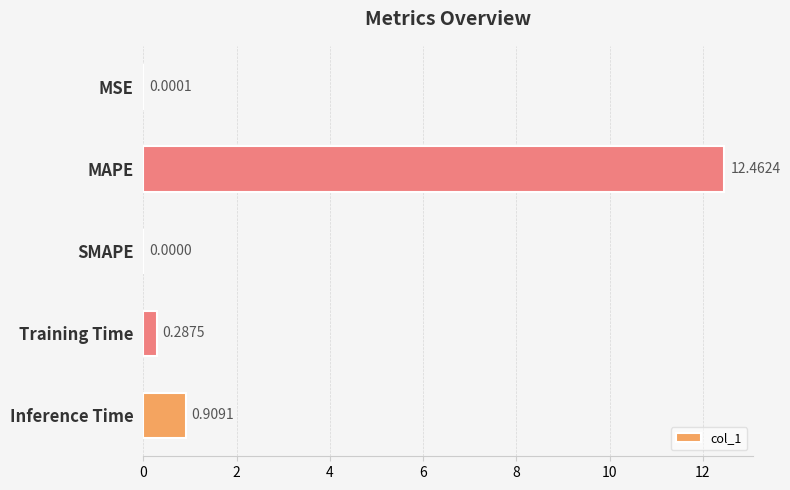

What is the greatest value displayed?

12.5